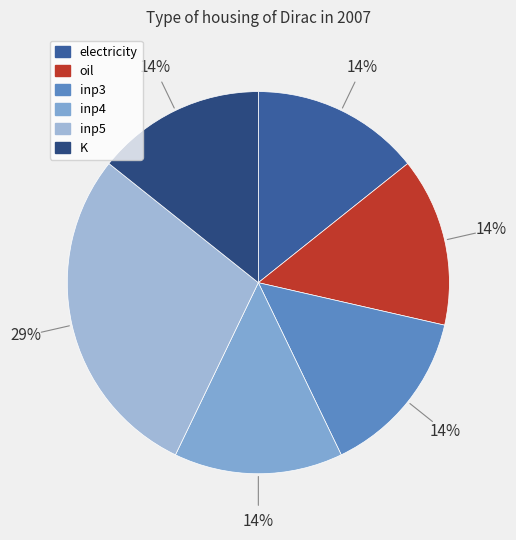

To the nearest percent, what is the average slice percentage?

17%